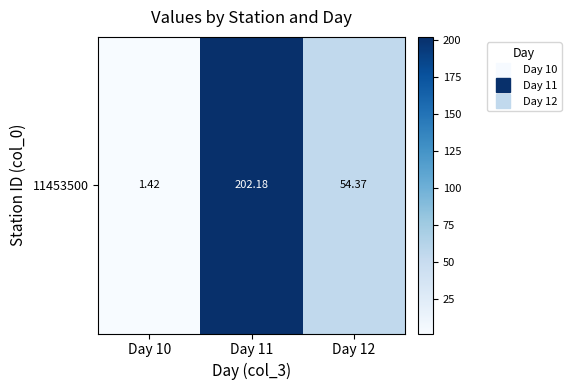

What is the smallest value displayed?

1.4